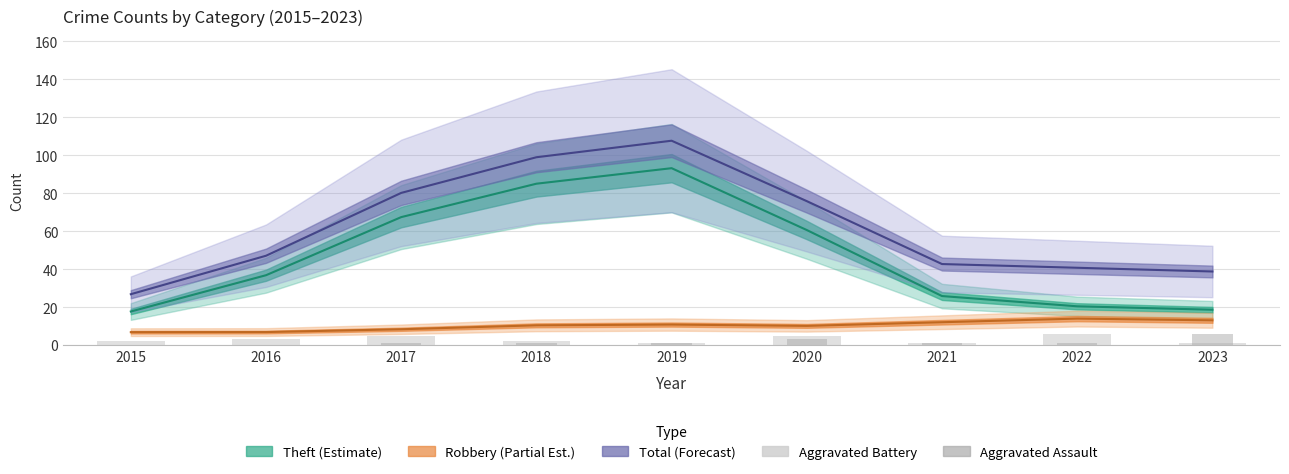

What is the sum of the Aggravated Assault values at 2018 and 2016?

1